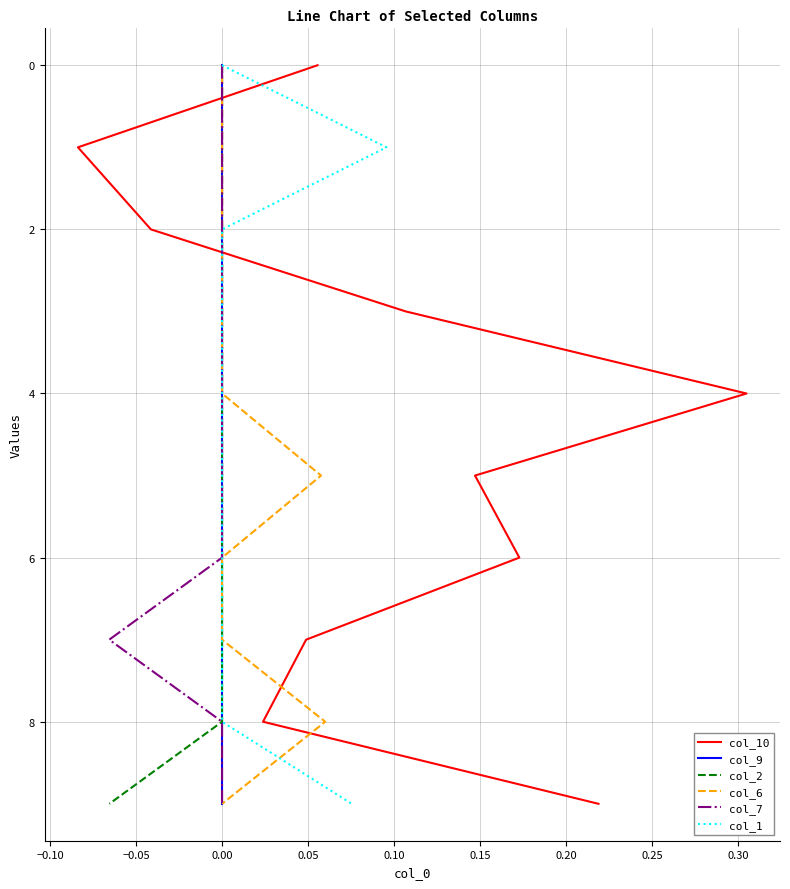

True or false: col_6 and col_7 cross at least once.

False